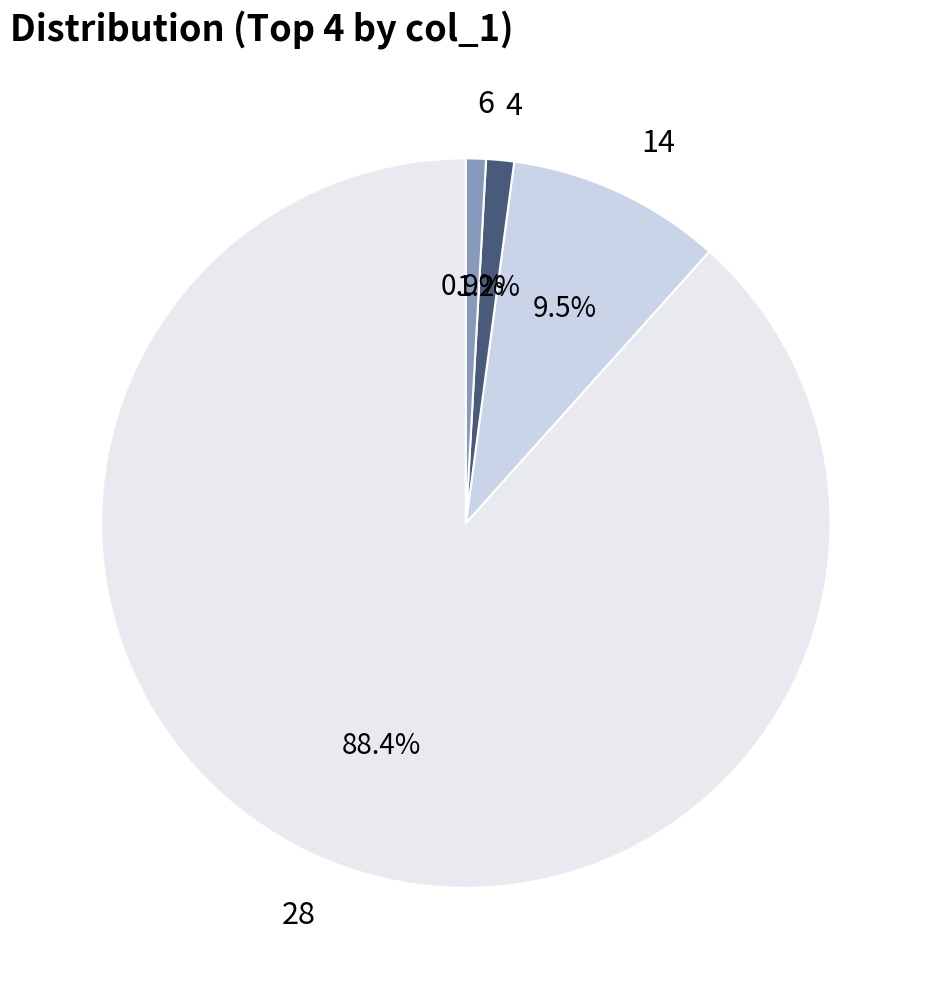

Combined, do 14 and 6 account for over 50%?

No